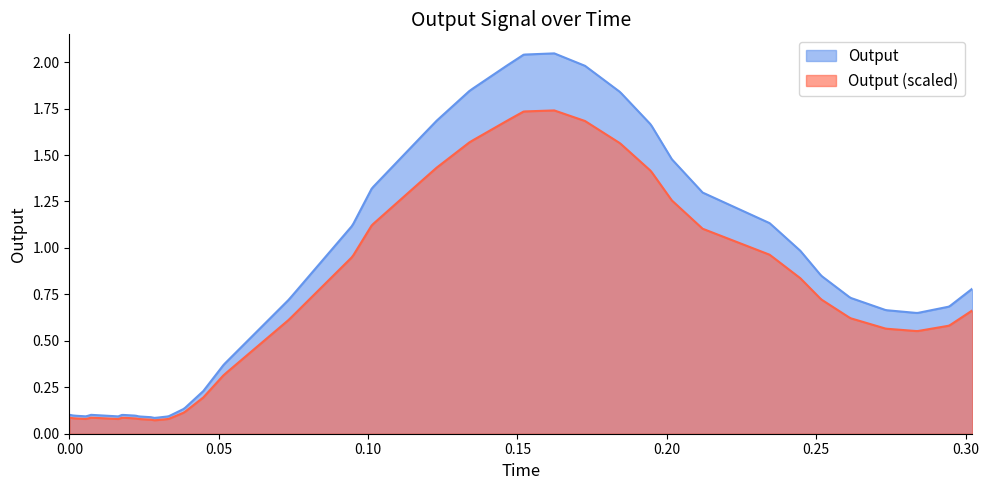

Which series has the largest total across all categories?

Output